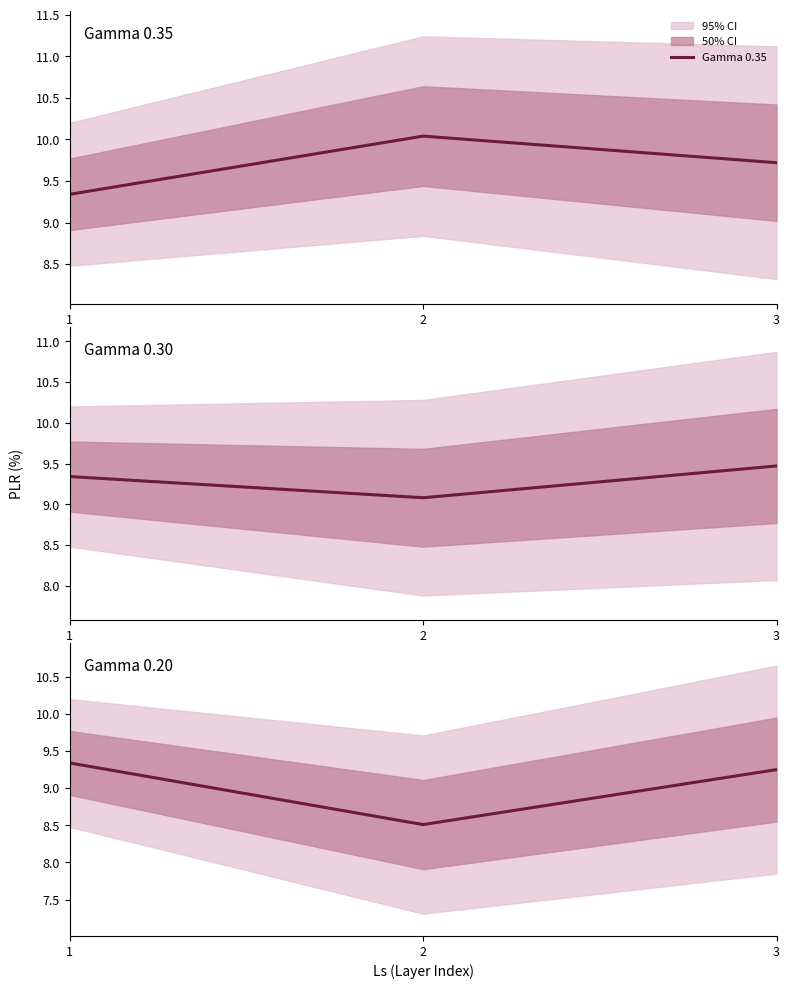

Is this an area chart (filled region under the line)?

No